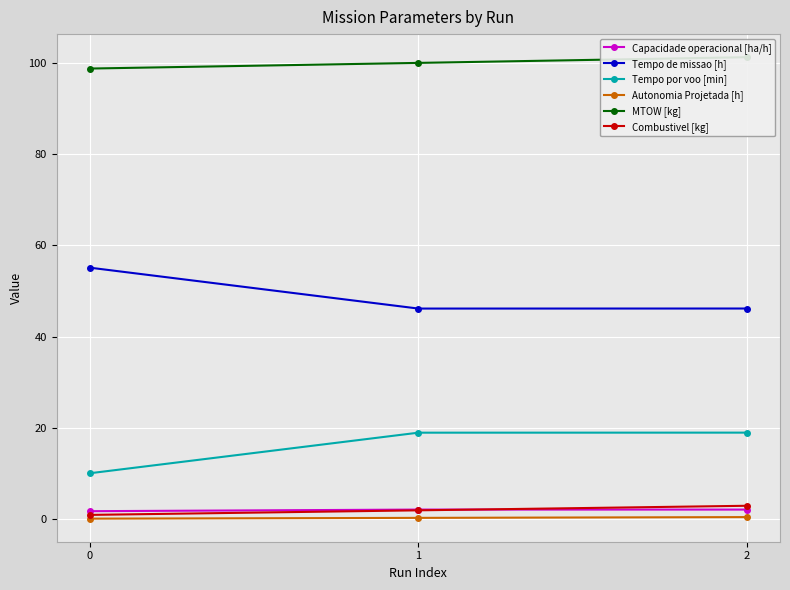

Reading left to right, transcribe all the data shown in this chart.

Capacidade operacional [ha/h]: 0=1.8	1=2.2	2=2.2
Tempo de missao [h]: 0=55.1	1=46.2	2=46.2
Tempo por voo [min]: 0=10.1	1=19.0	2=19.0
Autonomia Projetada [h]: 0=0.2	1=0.3	2=0.5
MTOW [kg]: 0=98.7	1=100.0	2=101.2
Combustivel [kg]: 0=1.0	1=2.0	2=3.0